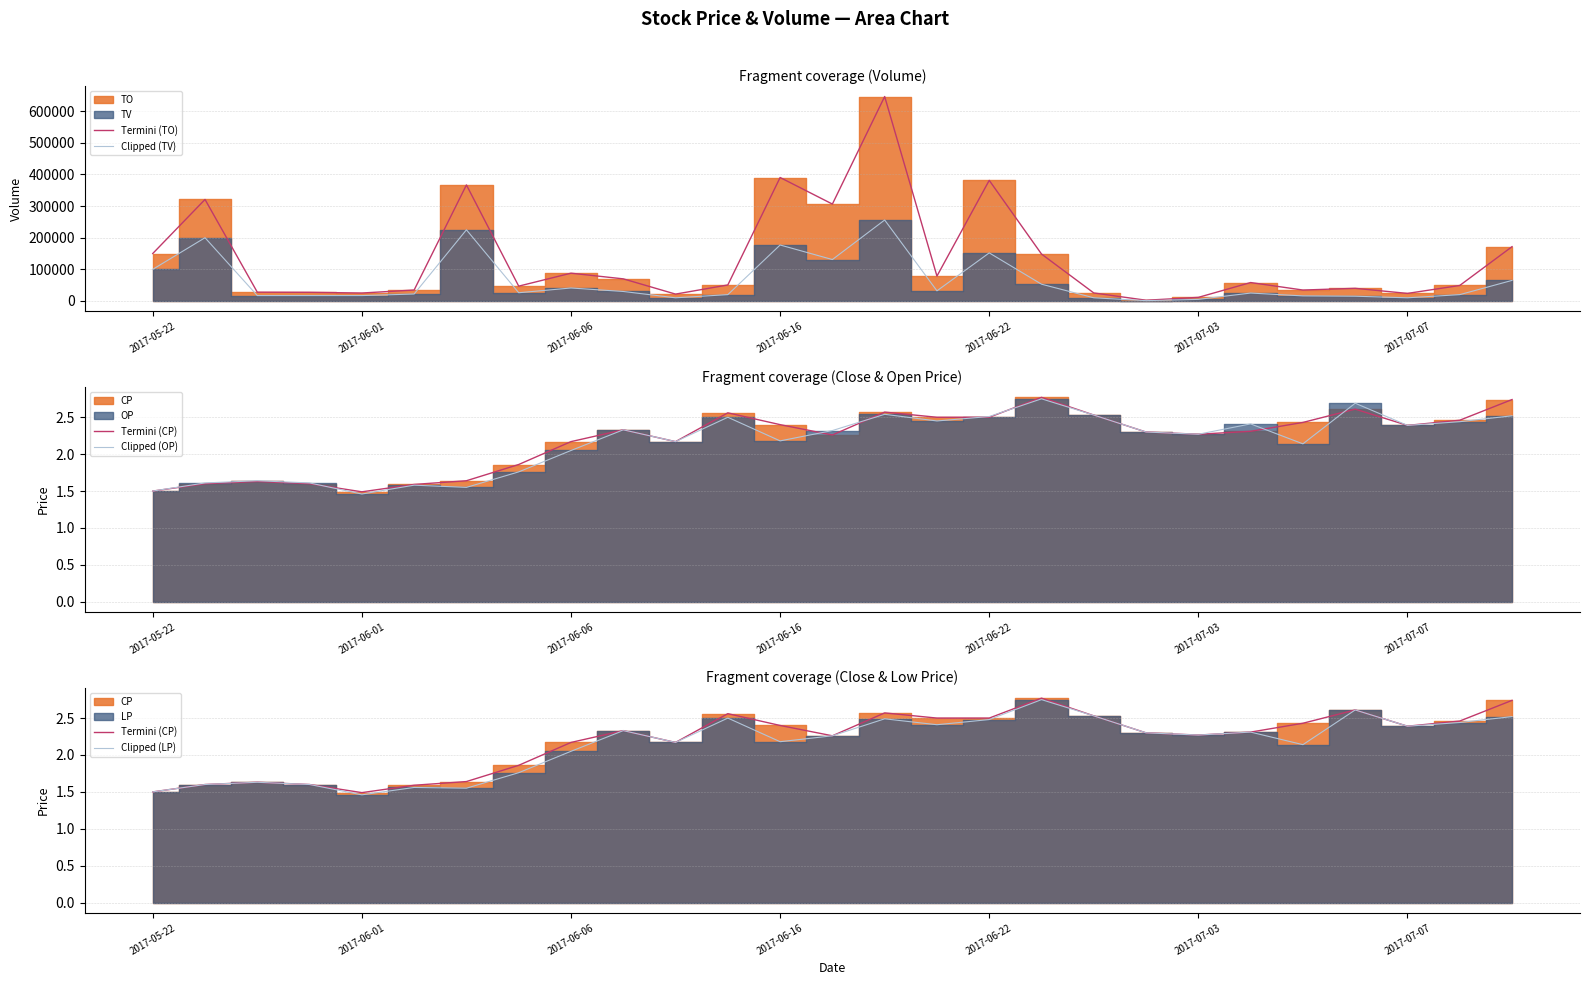

List the series in order of their peak value, lowest first.

Clipped (OP), Clipped (LP), Termini (CP), Clipped (TV), Termini (TO)